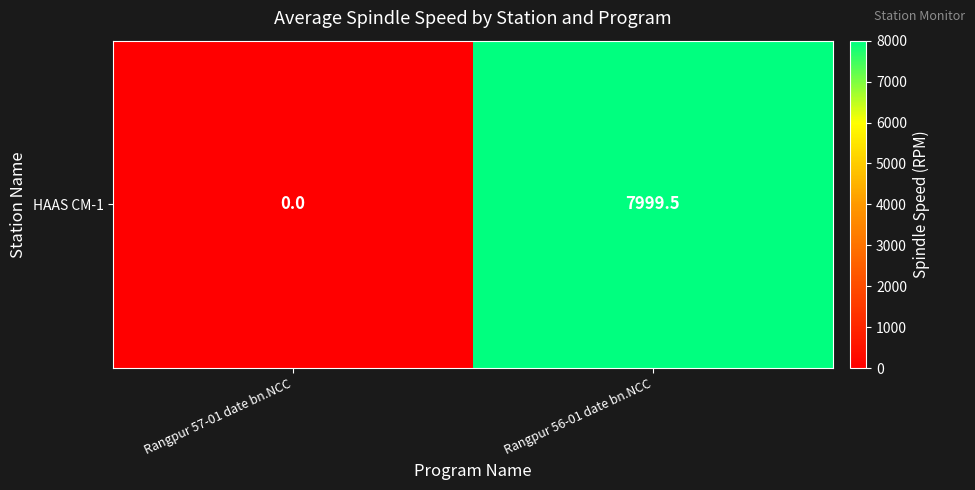

Rank the categories by value from highest to lowest.

Rangpur 56-01 date bn.NCC, Rangpur 57-01 date bn.NCC